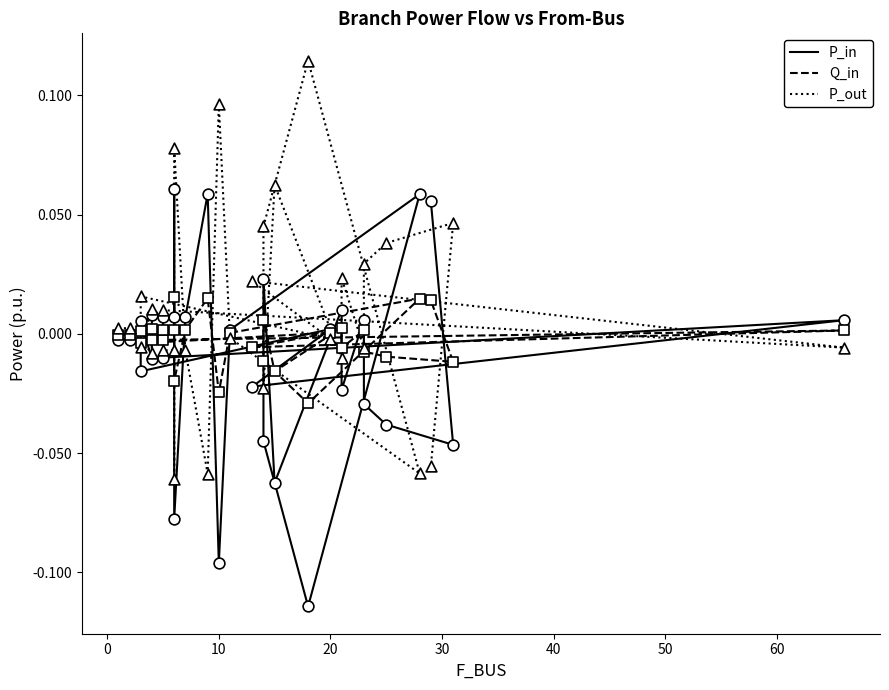

Which series contains the highest Y value?

P_out